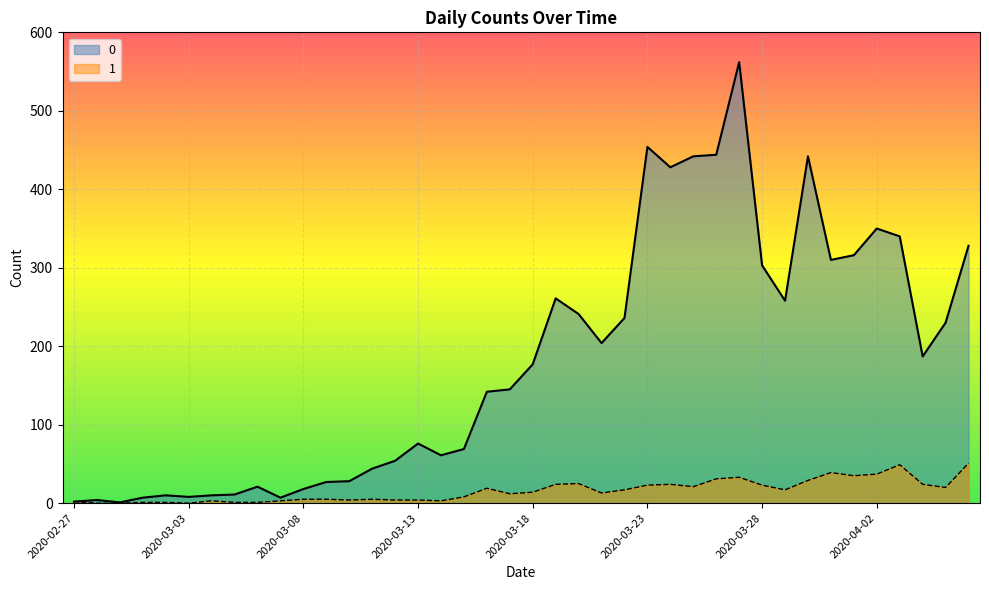

What is the difference between the maximum and minimum values in the 0 series?

561